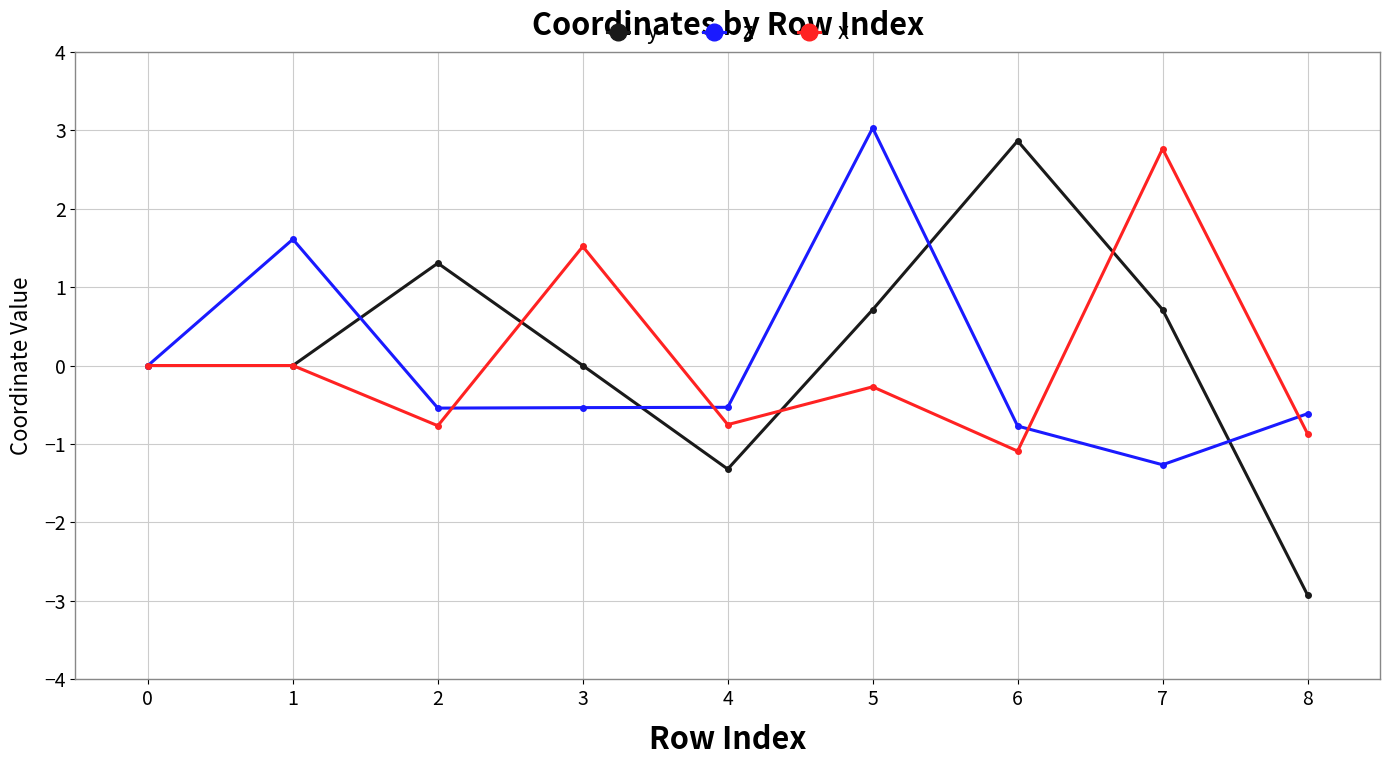

How many interior local peaks does the y series have?

2